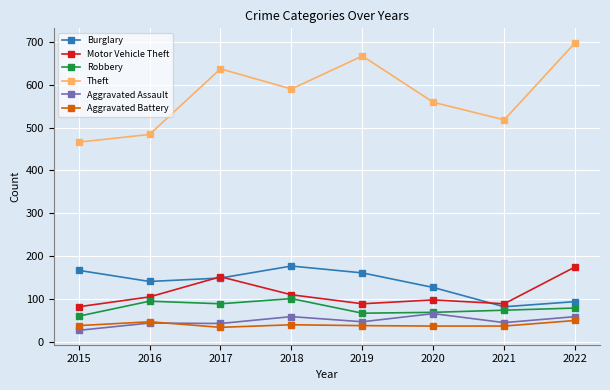

Which label corresponds to the smallest value in the chart?

2015